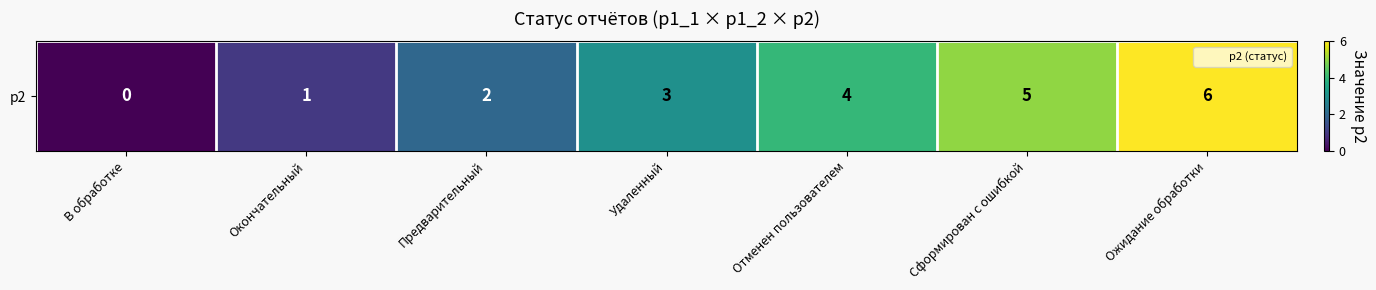

How many data points are less than 3?

3